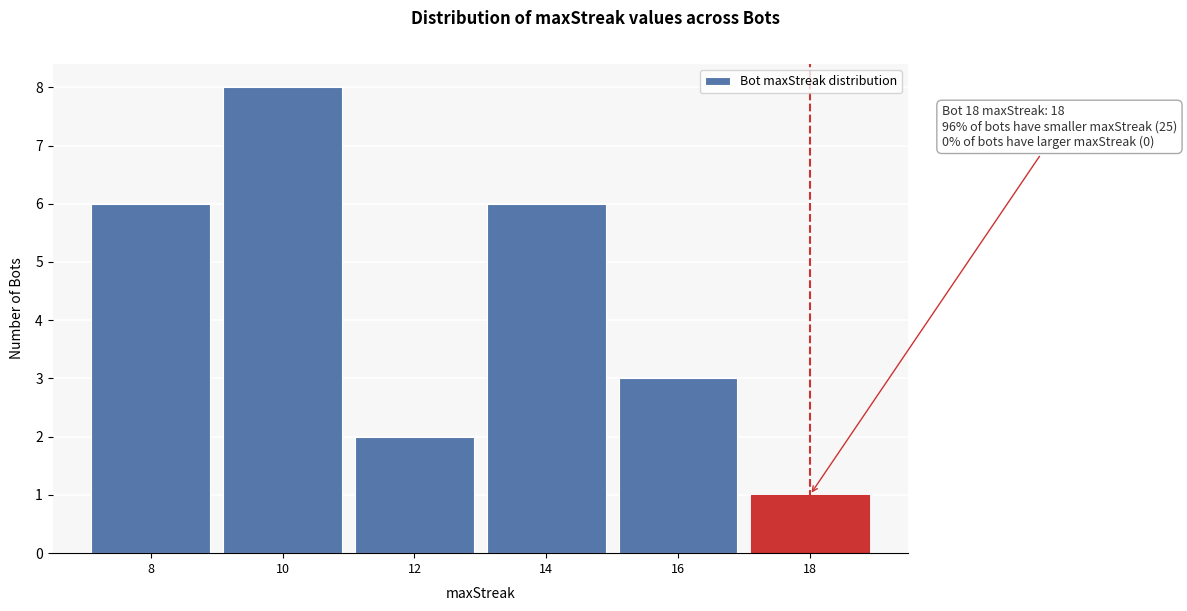

Reading left to right, list all the values displayed in this chart.

8=6	10=8	12=2	14=6	16=3	18=1